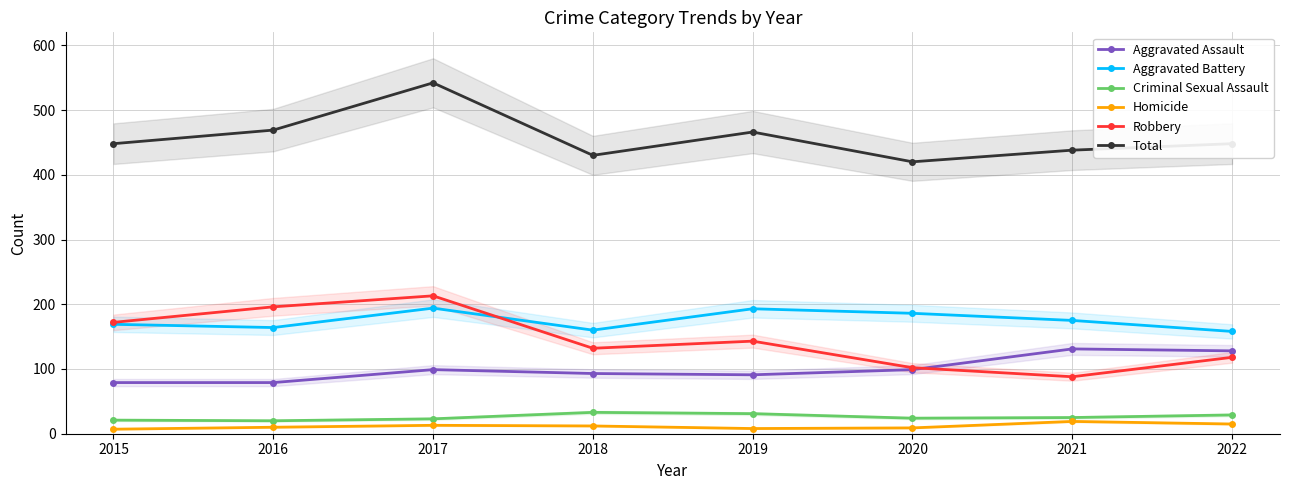

Is it true that Robbery equals 132 at 2018?

True